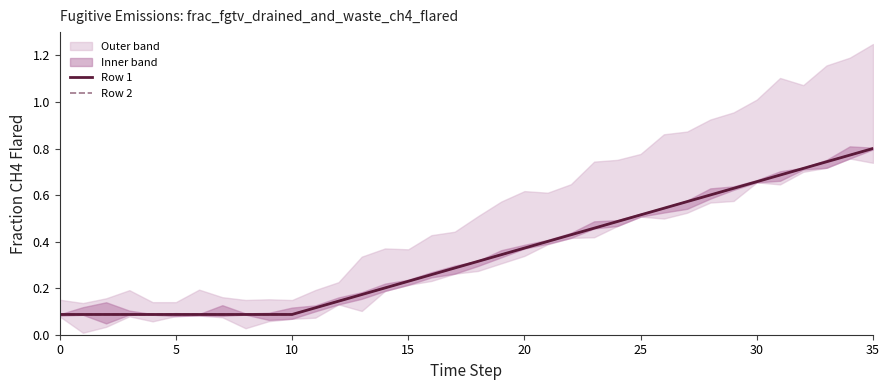

What is the difference between the maximum and minimum values in the Row 1 series?

0.7